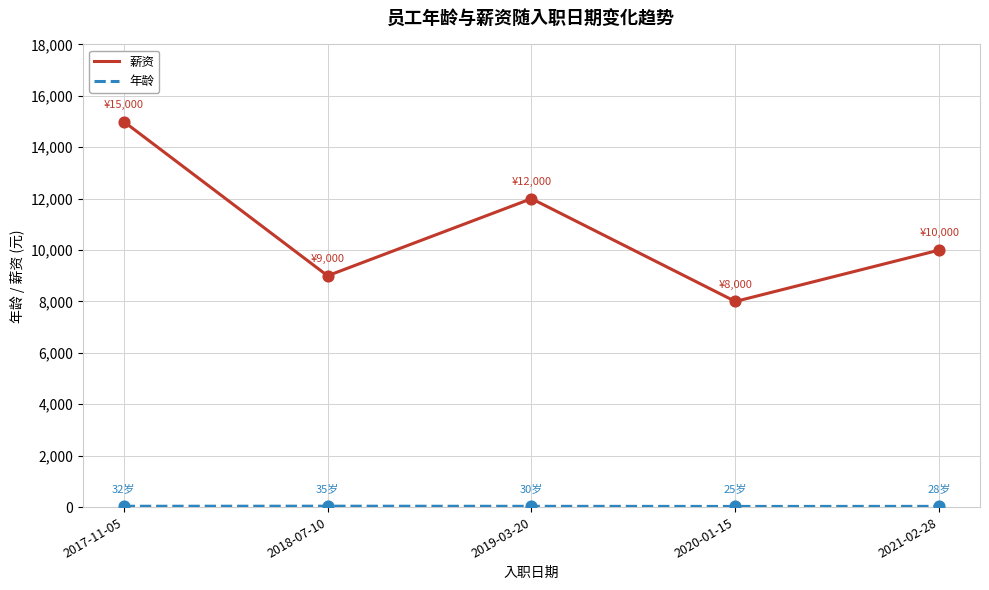

Which series has the largest total across all categories?

薪资